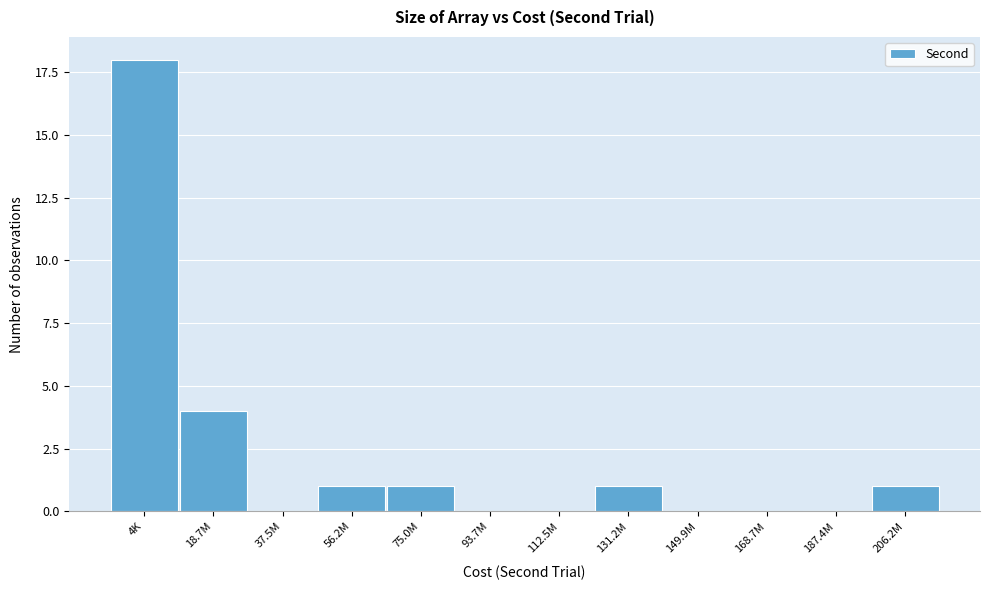

Reading left to right, what are all the values shown in this chart?

4K=18	18.7M=4	37.5M=0	56.2M=1	75.0M=1	93.7M=0	112.5M=0	131.2M=1	149.9M=0	168.7M=0	187.4M=0	206.2M=1